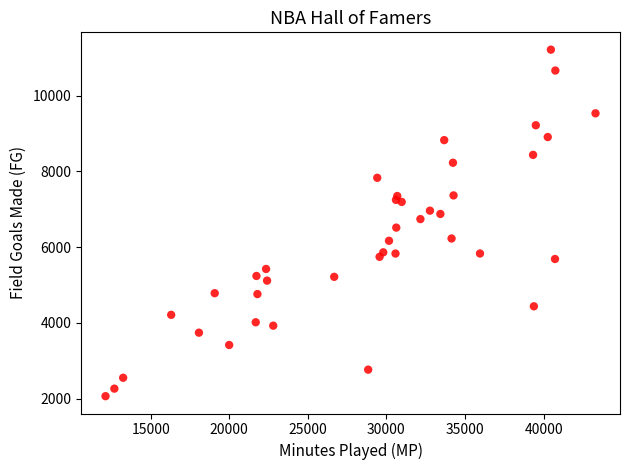

What is the range of Y values (max minus min)?

9146